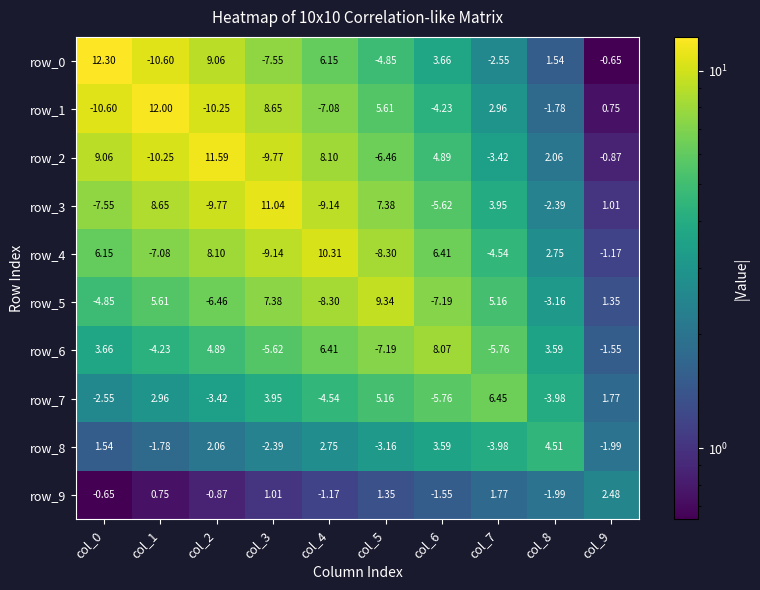

Is the value of row_6 at col_4 greater than the value of row_5 at col_6?

Yes